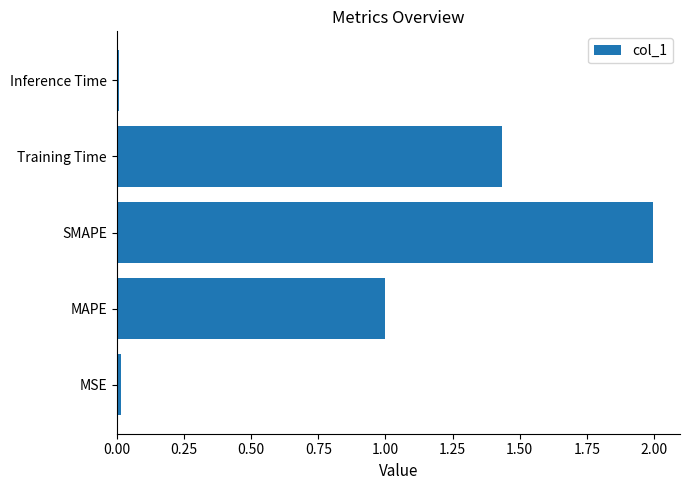

Between Training Time and Inference Time, which is larger?

Training Time